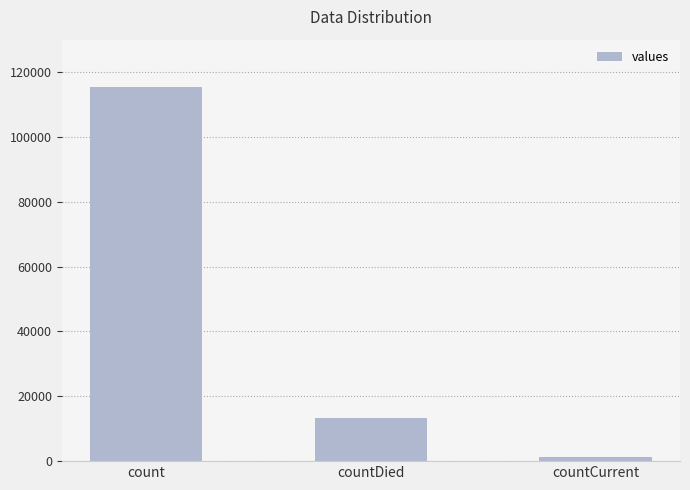

What position from the left is countCurrent?

3